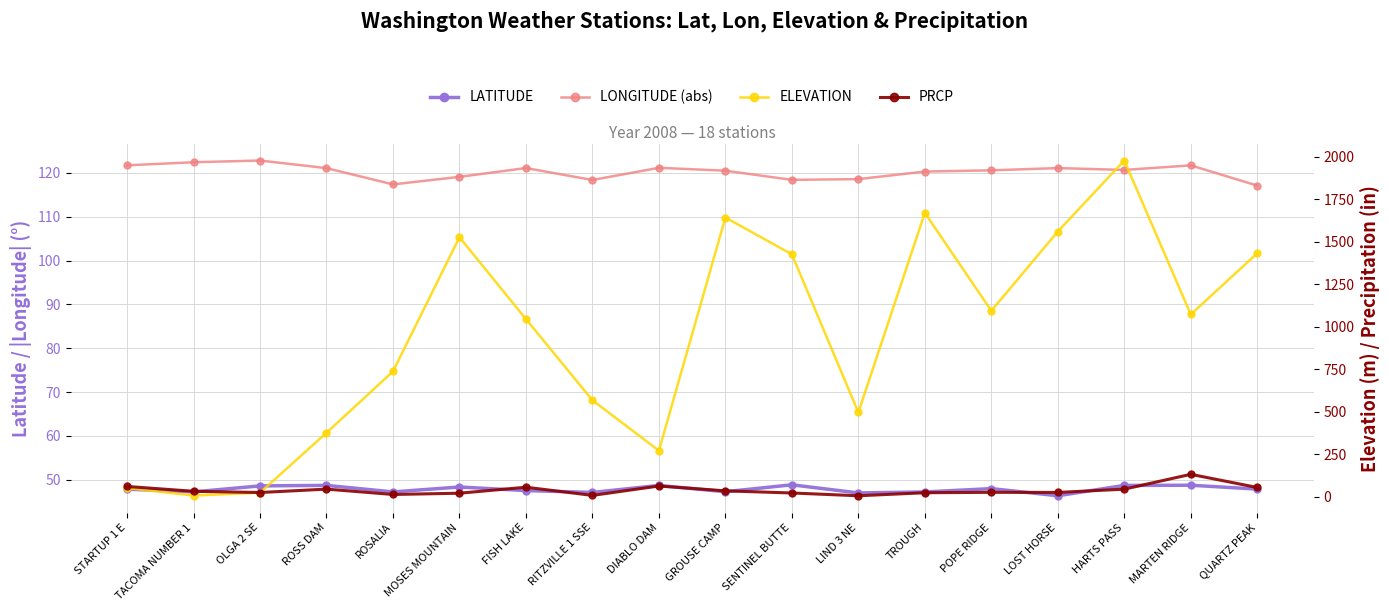

The LONGITUDE (abs) series shows 184.1 at OLGA 2 SE. True or false?

False